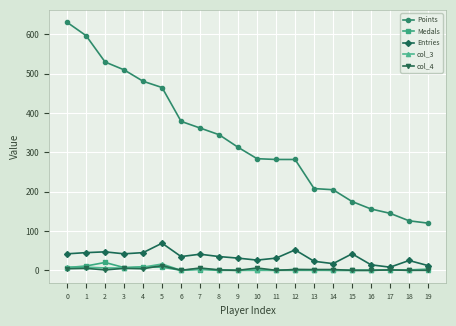

What is the value of the Entries point at the 4th from the left?

42